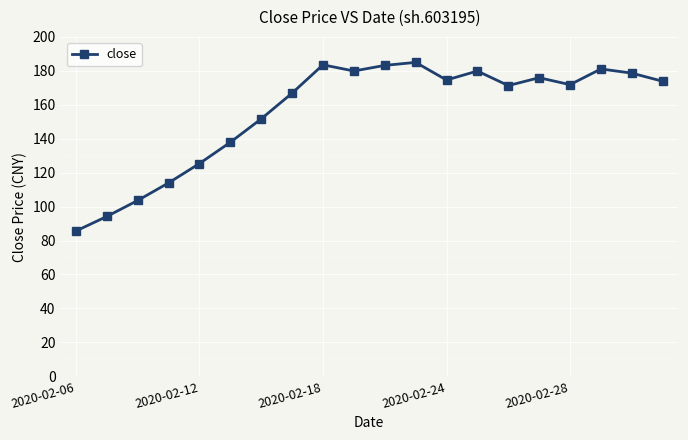

Where does the data first go above 173?

2020-02-18